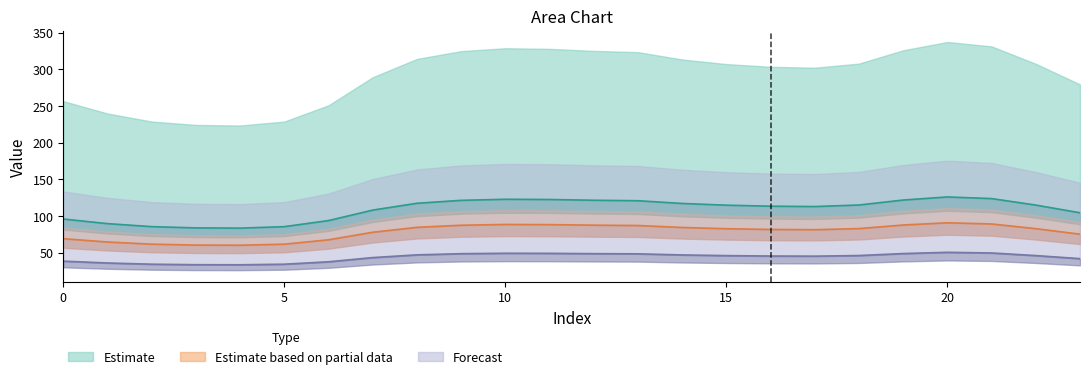

Rank the series by their maximum value, from highest to lowest.

0, 1, 2